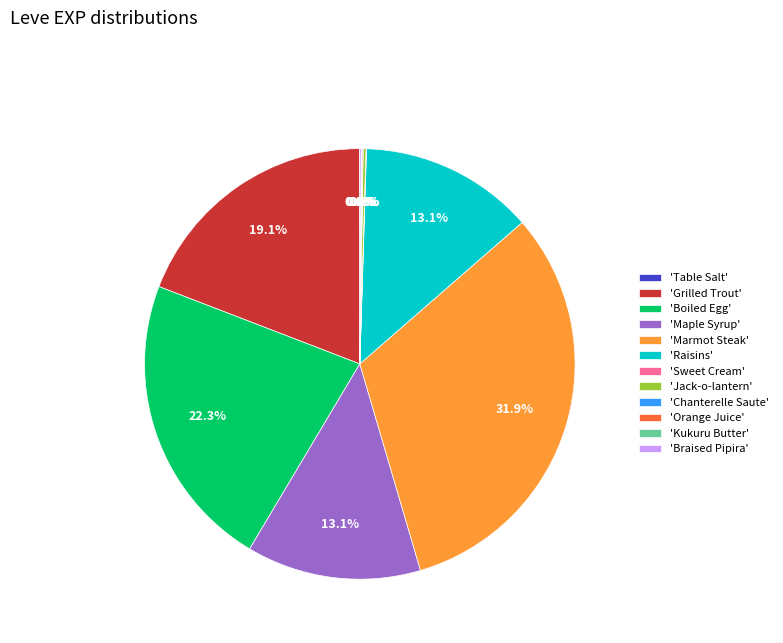

Approximately how many times larger is the value at 'Maple Syrup' compared to 'Grilled Trout'?

0.7